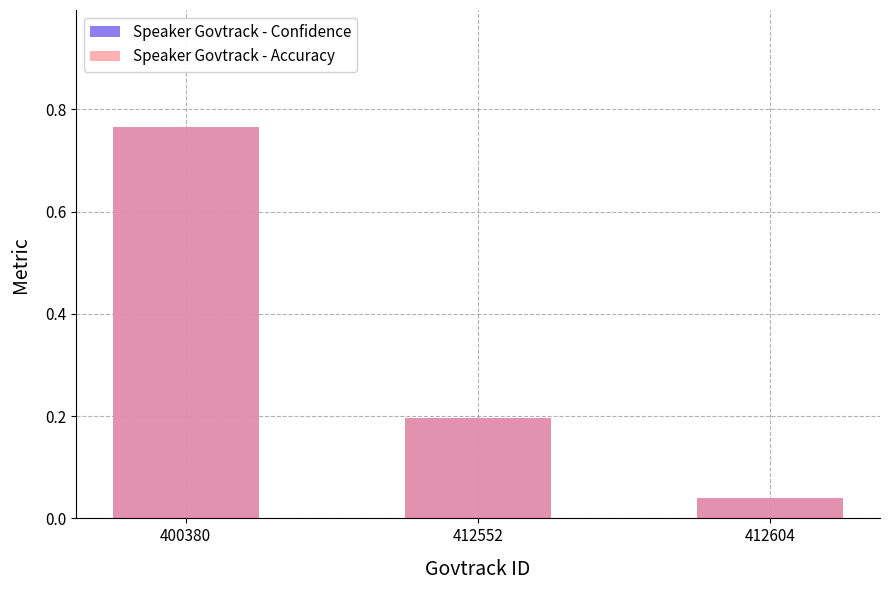

At how many categories does at least one series exceed 0?

3